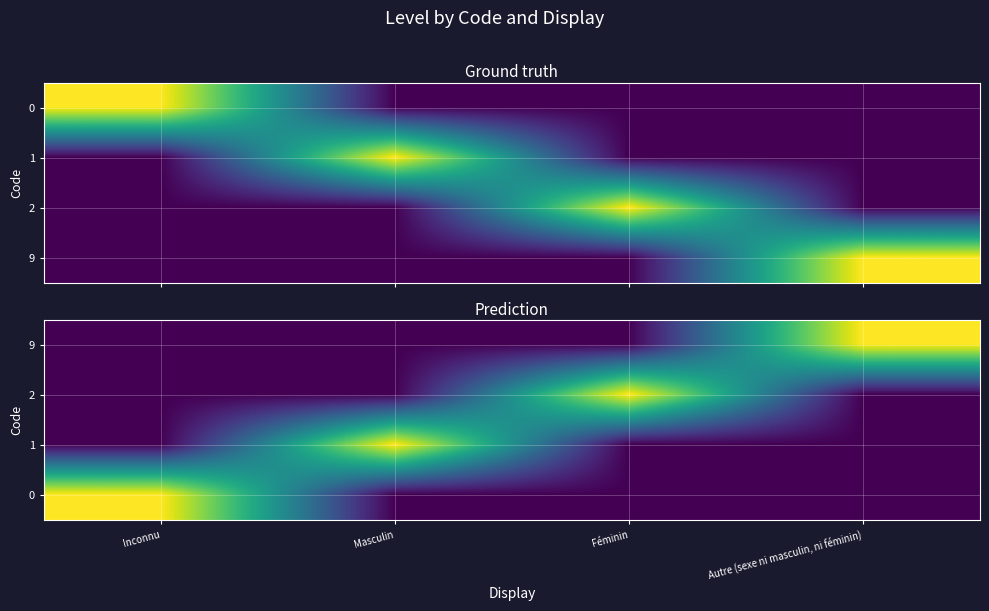

At which label does 9 reach its minimum?

Inconnu